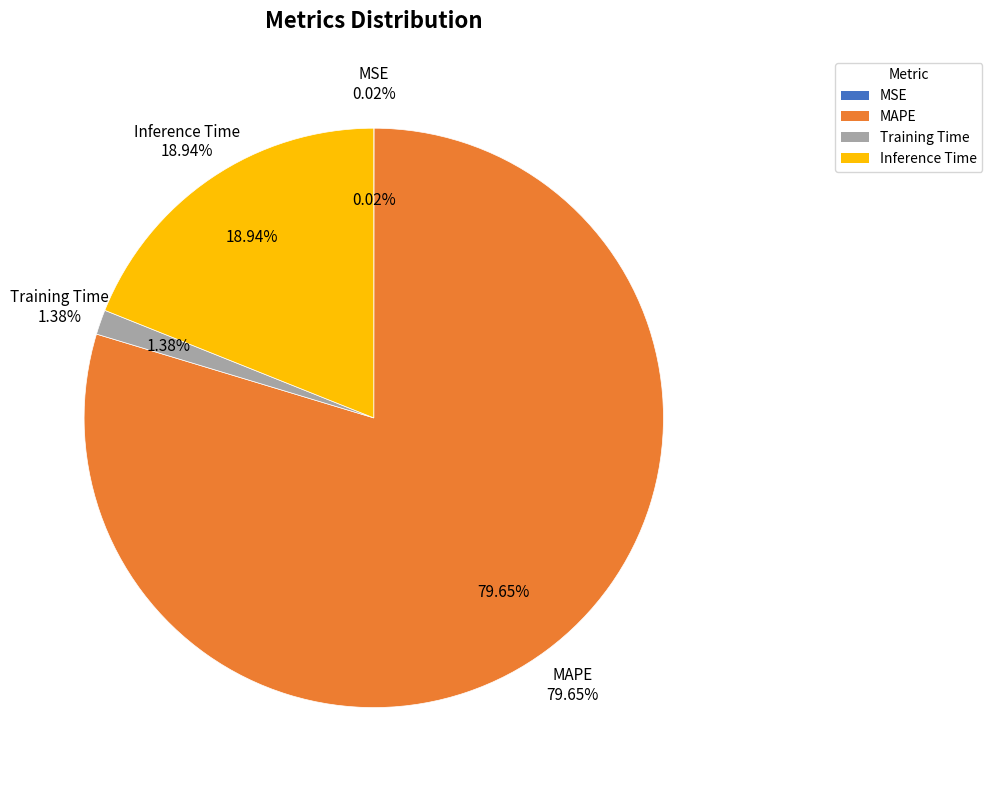

What percentage is the Training Time slice, to the nearest percent?

1%